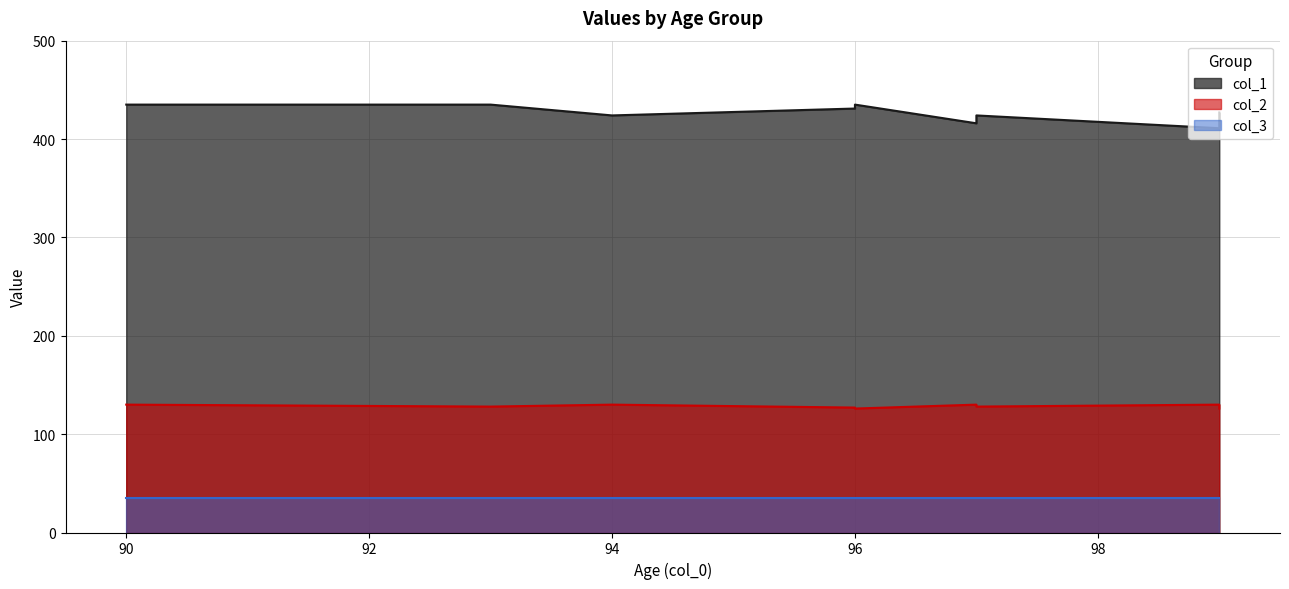

How many values in the col_1 series exceed 424?

5